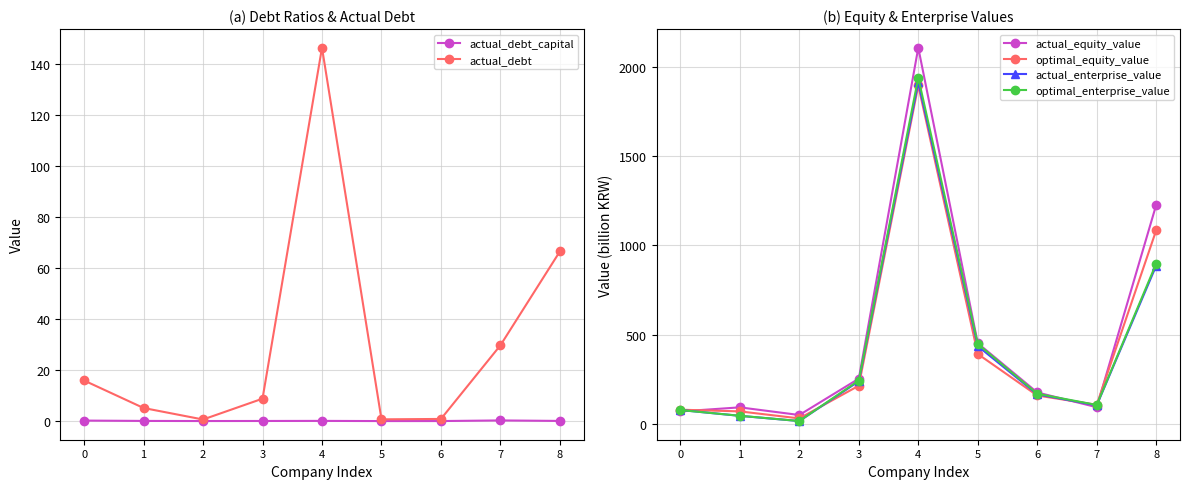

Is the value of actual_equity_value at 4 greater than the value of actual_enterprise_value at 3?

Yes